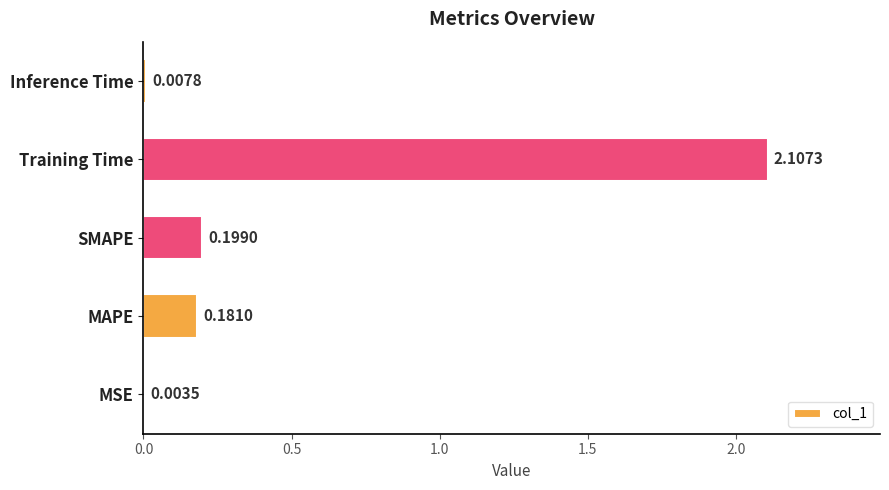

What is the greatest value displayed?

2.1